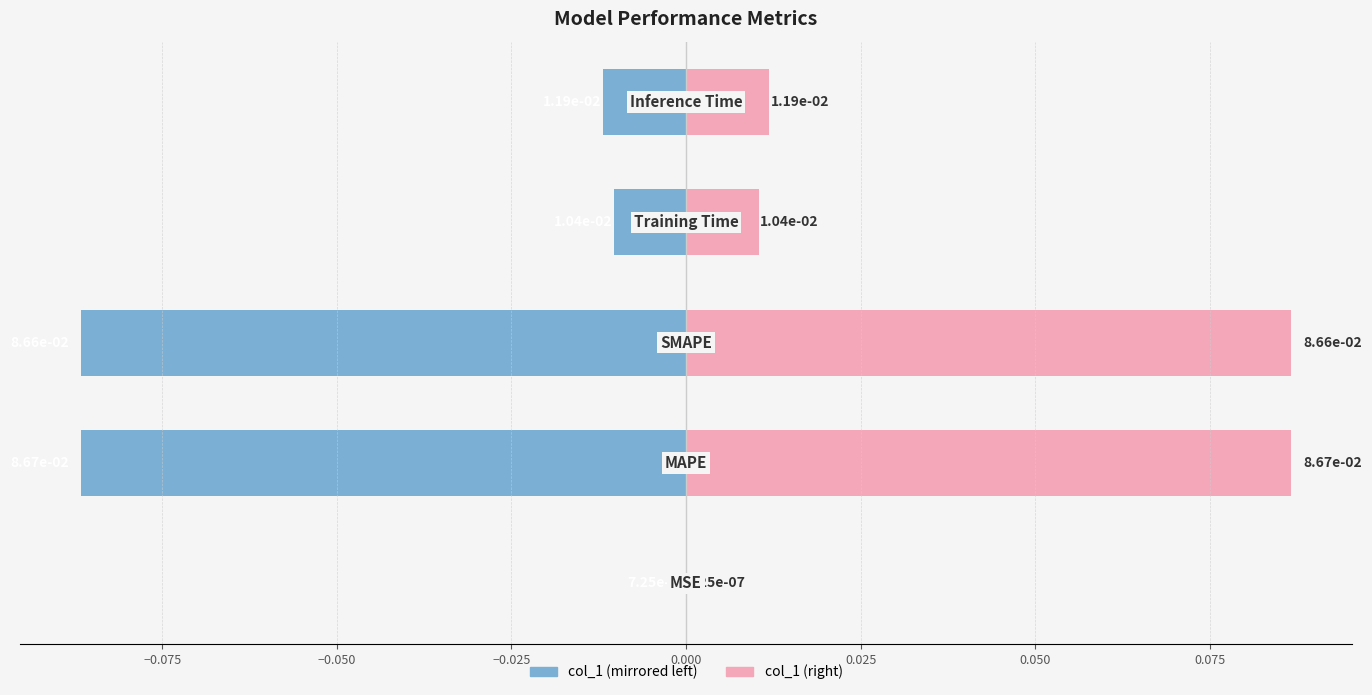

The col_1 (left) series shows -0.1 at −0.050. True or false?

True